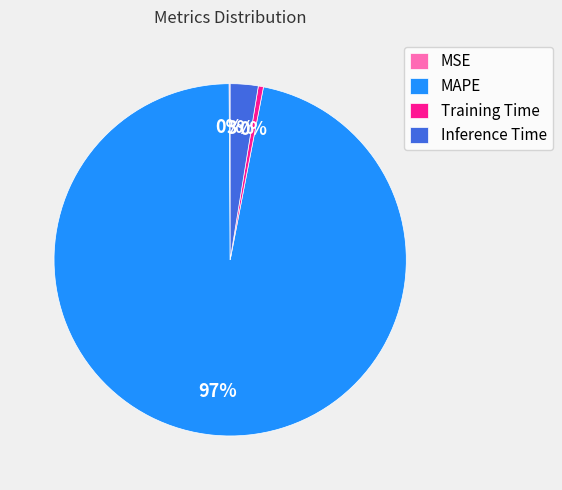

True or false: MAPE accounts for 97% of the total.

True